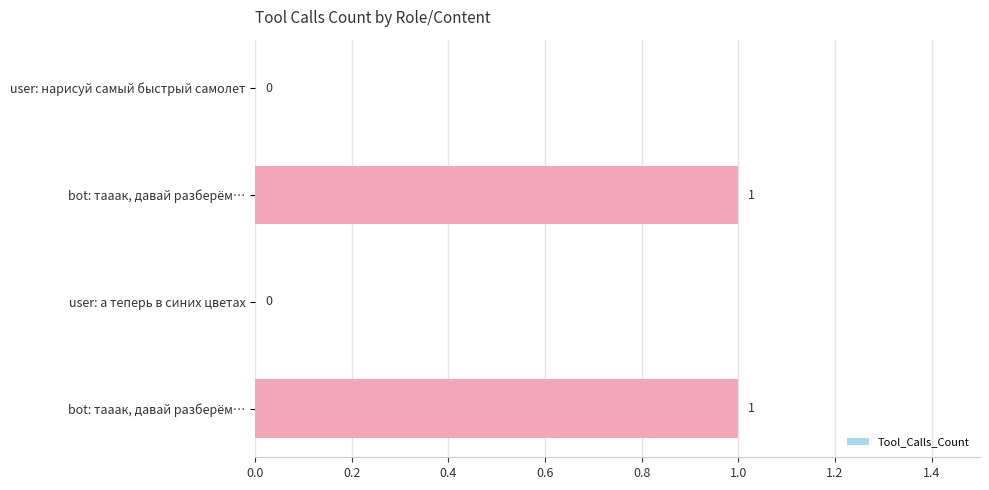

How many values are above zero?

2